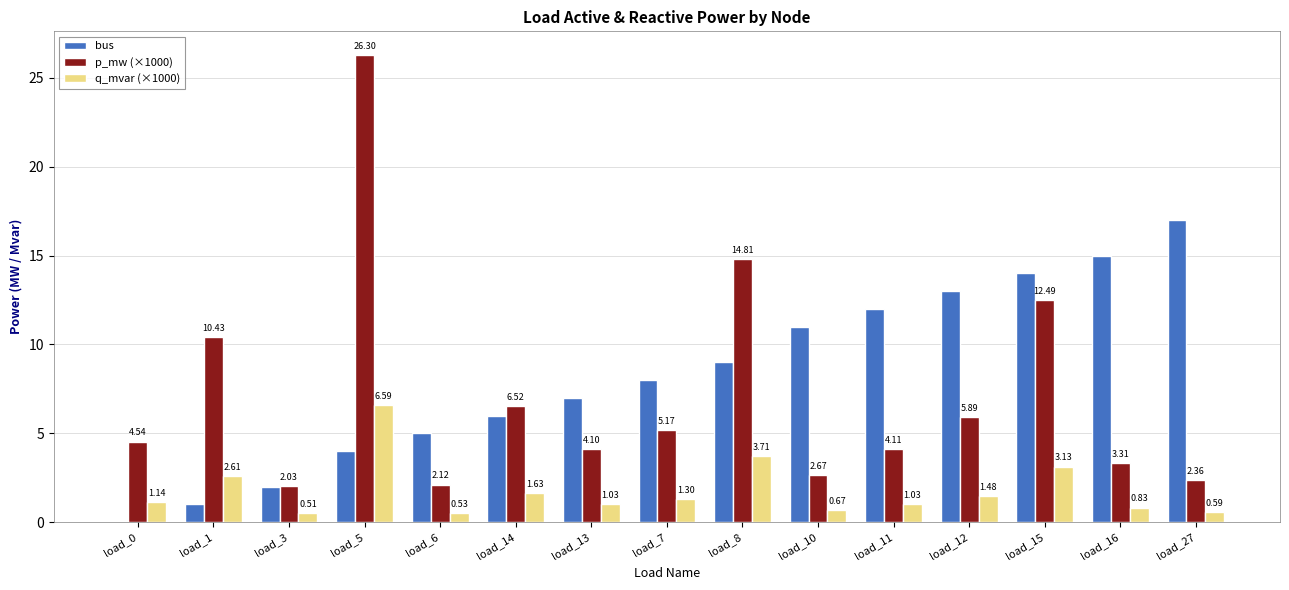

At which category is the sum across all series the highest?

load_5